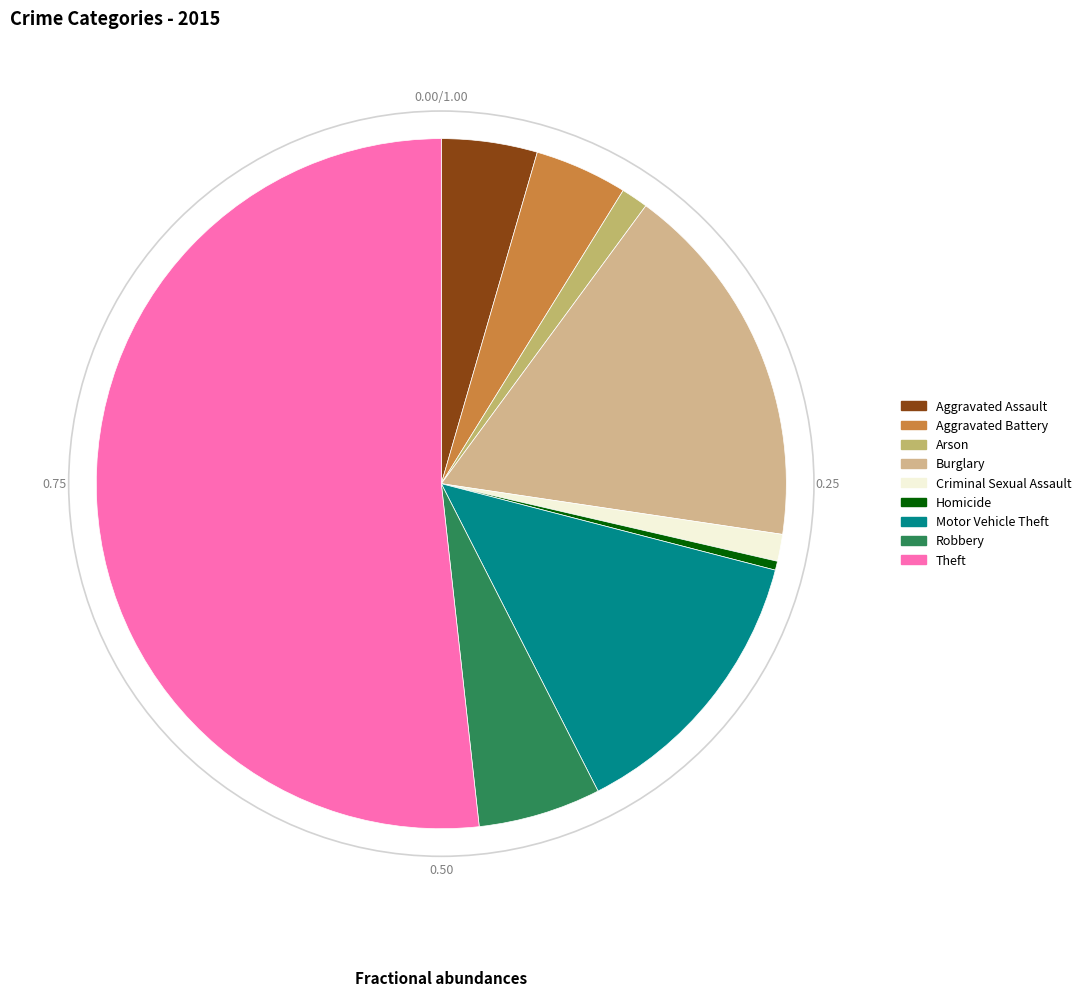

Which category accounts for the majority?

Theft